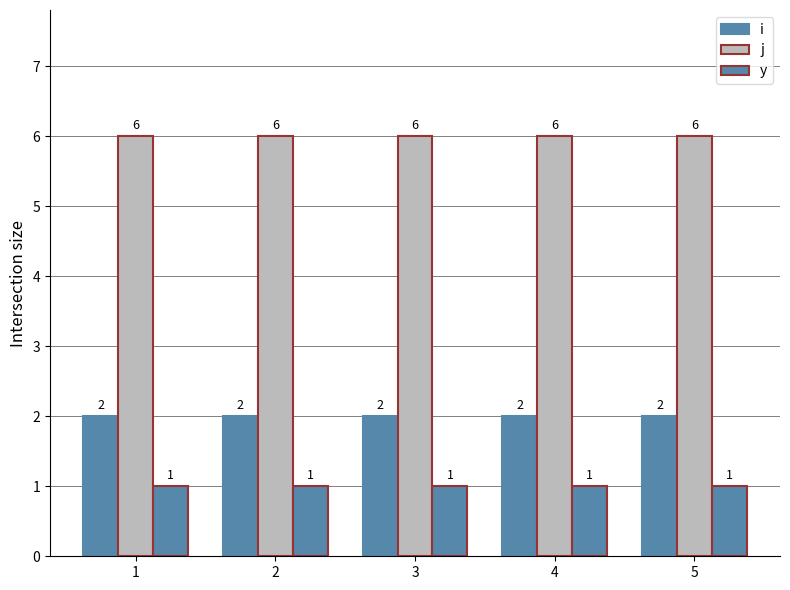

At which label is y closest to 1?

1